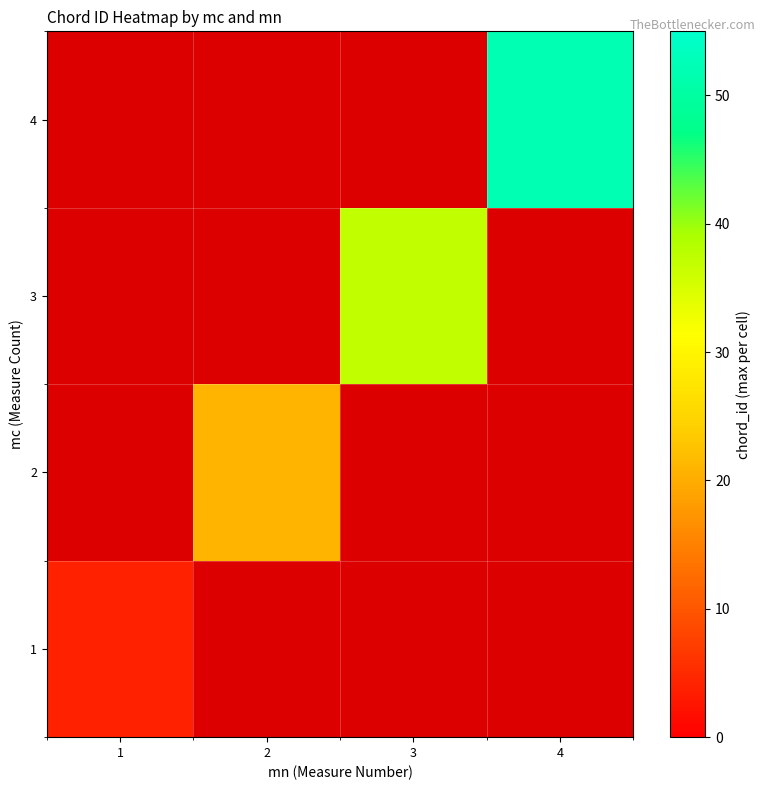

At which label does 2 reach its minimum?

1